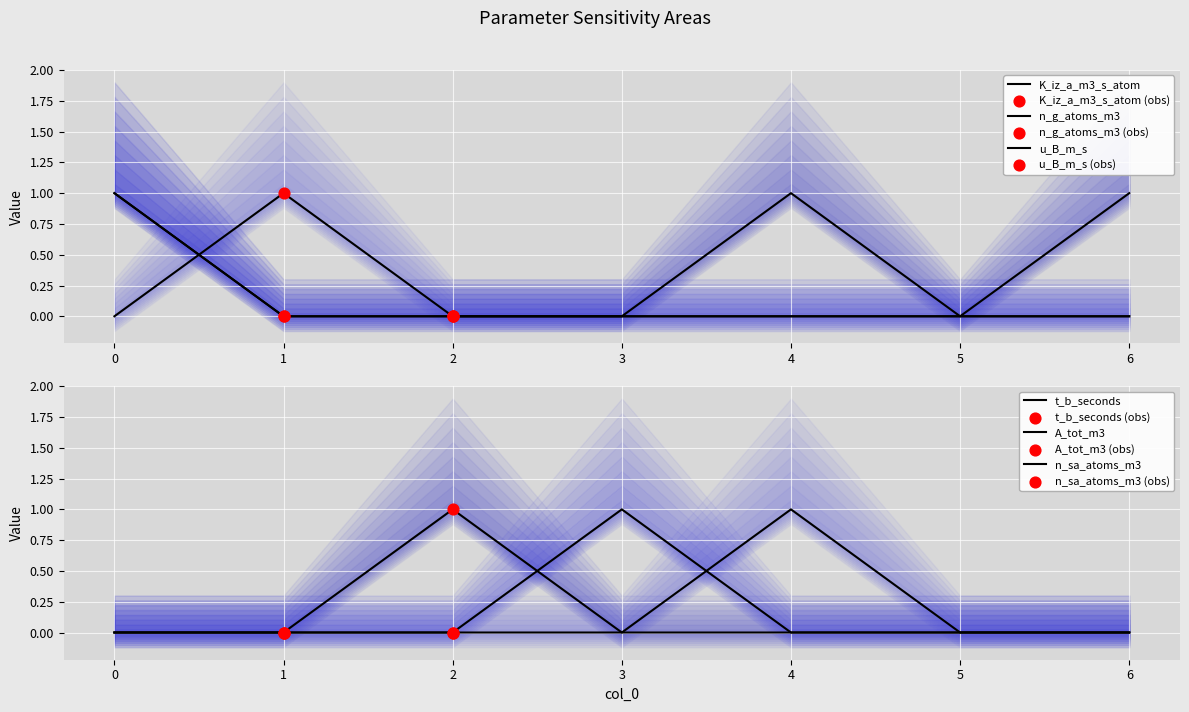

What are all the series names shown in the legend?

K_iz_a_m3_s_atom, n_g_atoms_m3, u_B_m_s, t_b_seconds, A_tot_m3, n_sa_atoms_m3